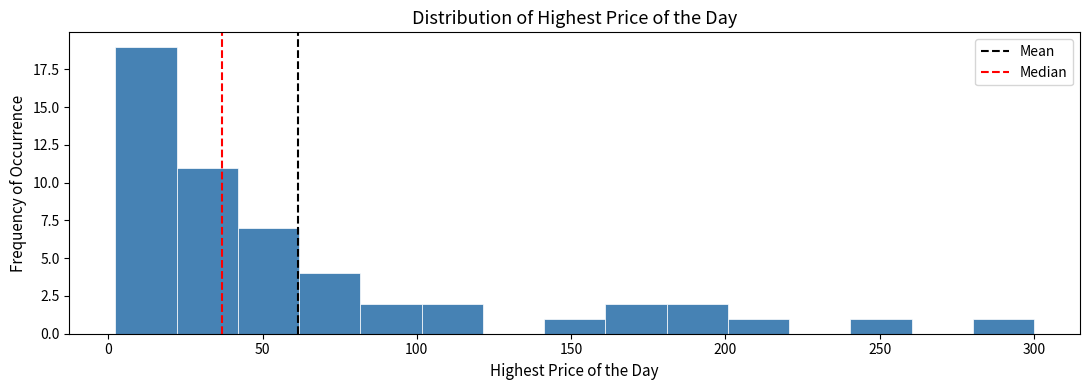

Read against the x-axis, roughly where is the centre of the tallest bar?

10